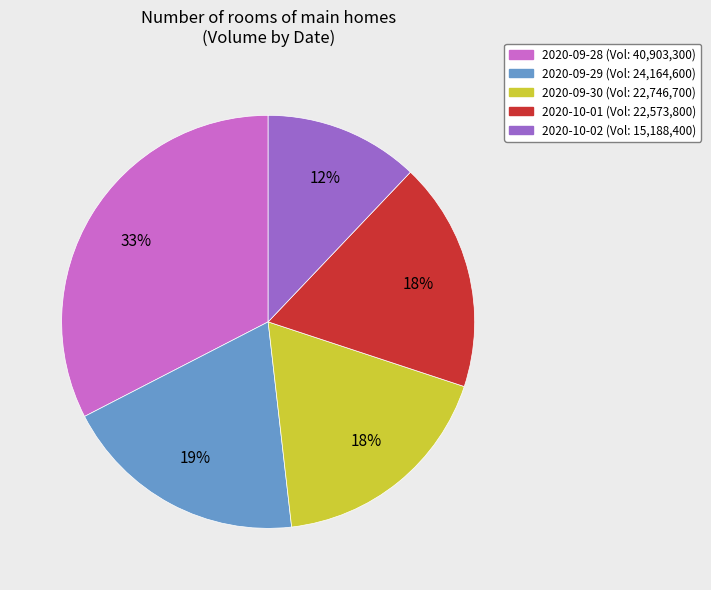

Is there any slice that represents more than half of the pie?

No